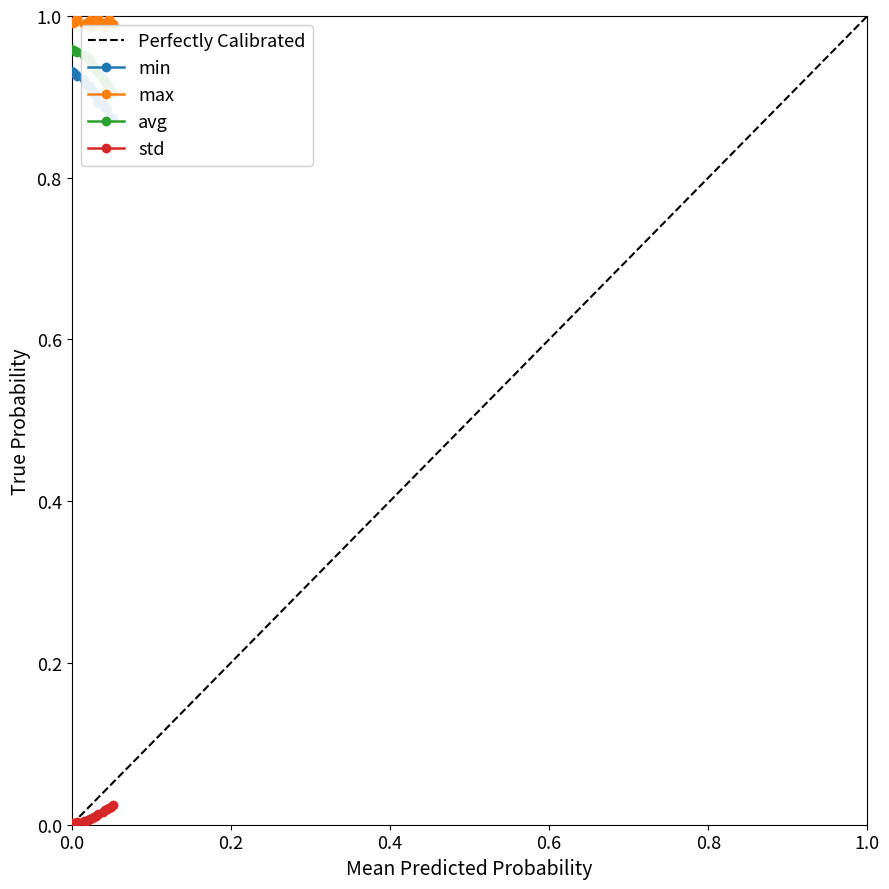

What is the sum of all avg values?

18.8